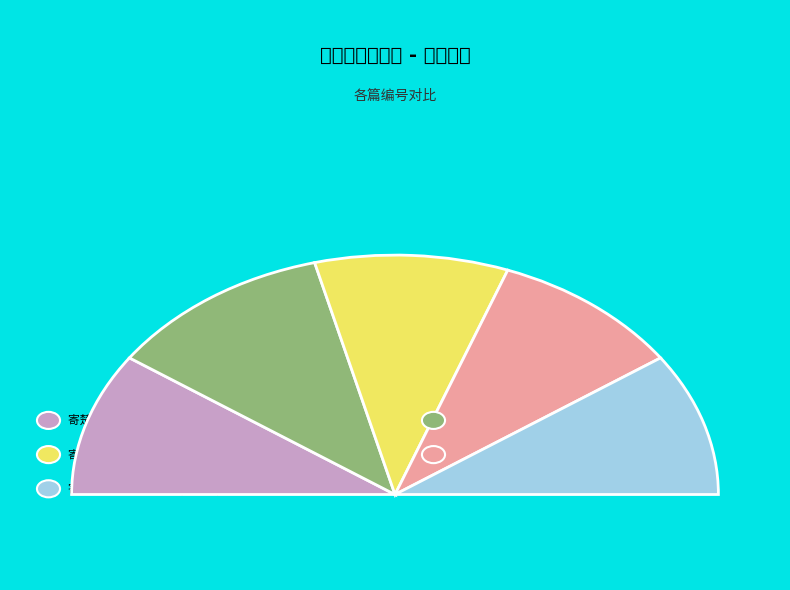

What portion of the pie excludes 寄楚萧蒙泉四首 其三?

80.7%